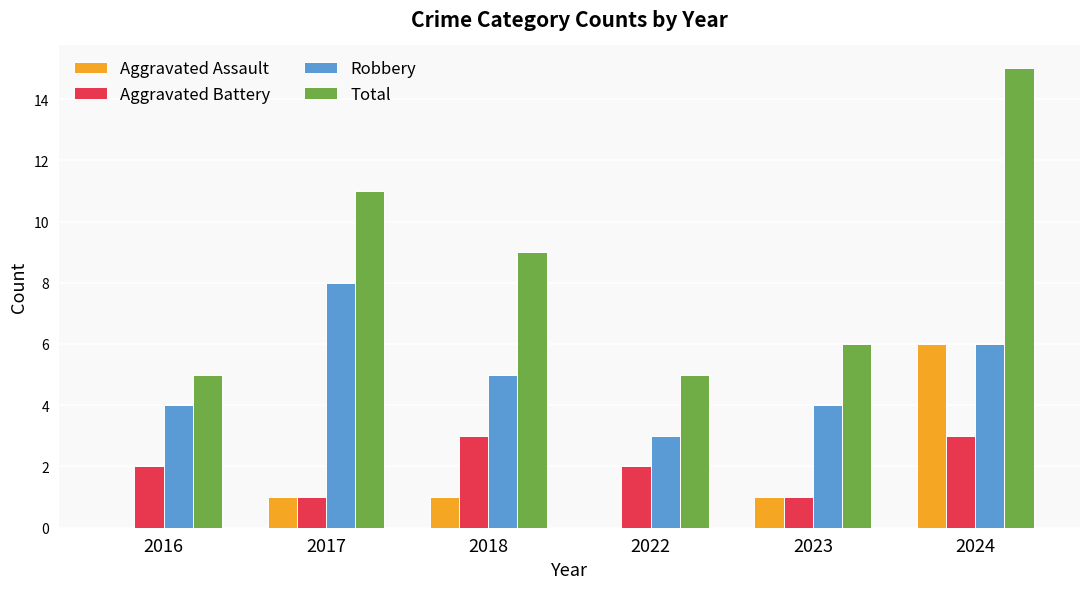

What is the sum of all Aggravated Battery values?

12